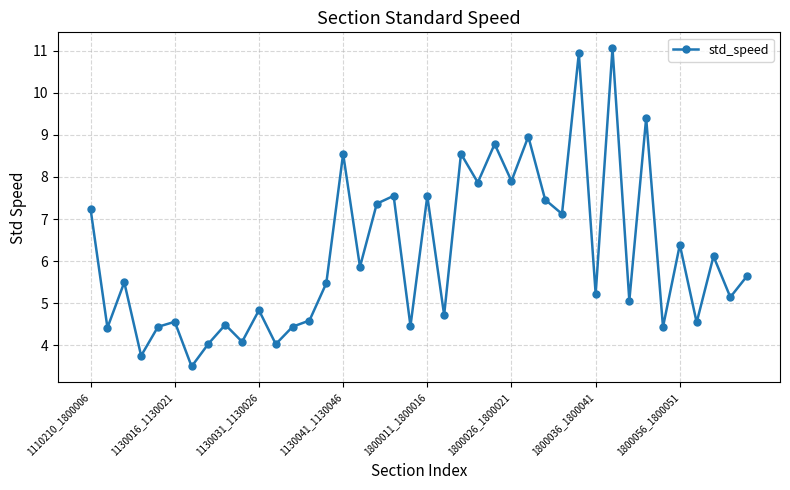

What is the difference between the maximum and minimum values?

7.6